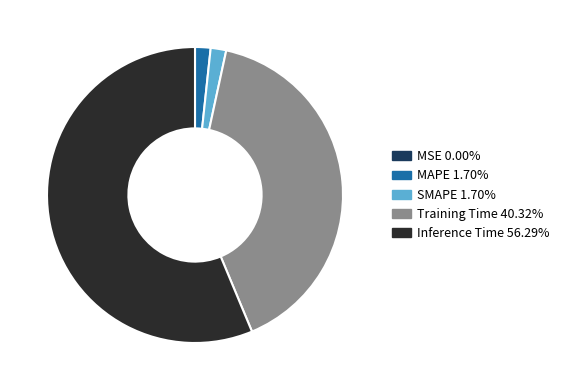

Is it true that Inference Time is 56% of the pie?

True